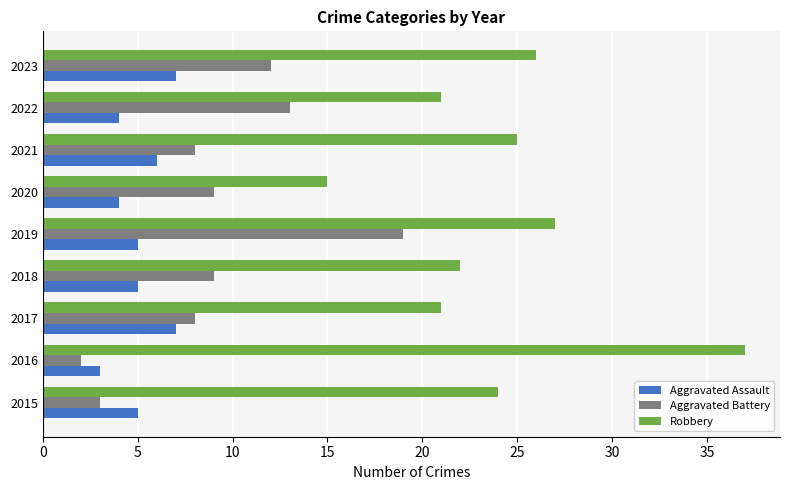

What is the sum of all Aggravated Assault values?

46